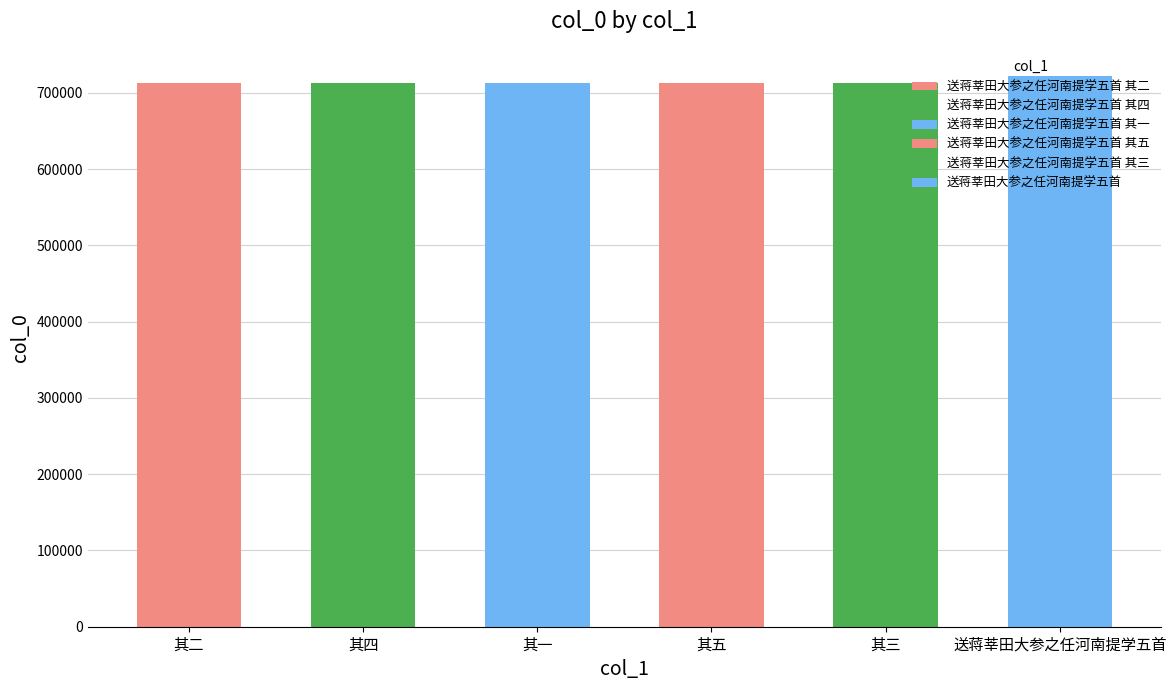

How many data points are above 712638?

2